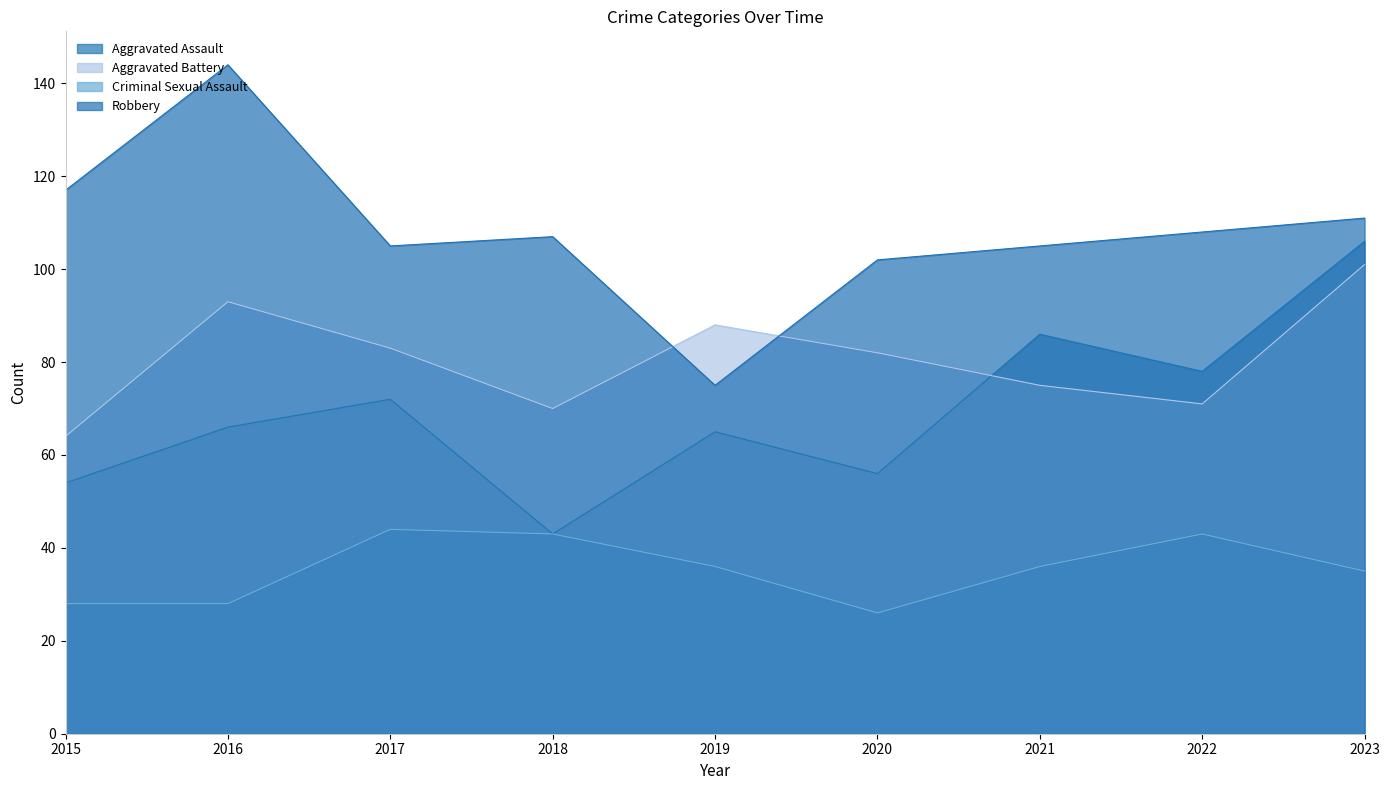

Which series has the largest total across all categories?

Robbery